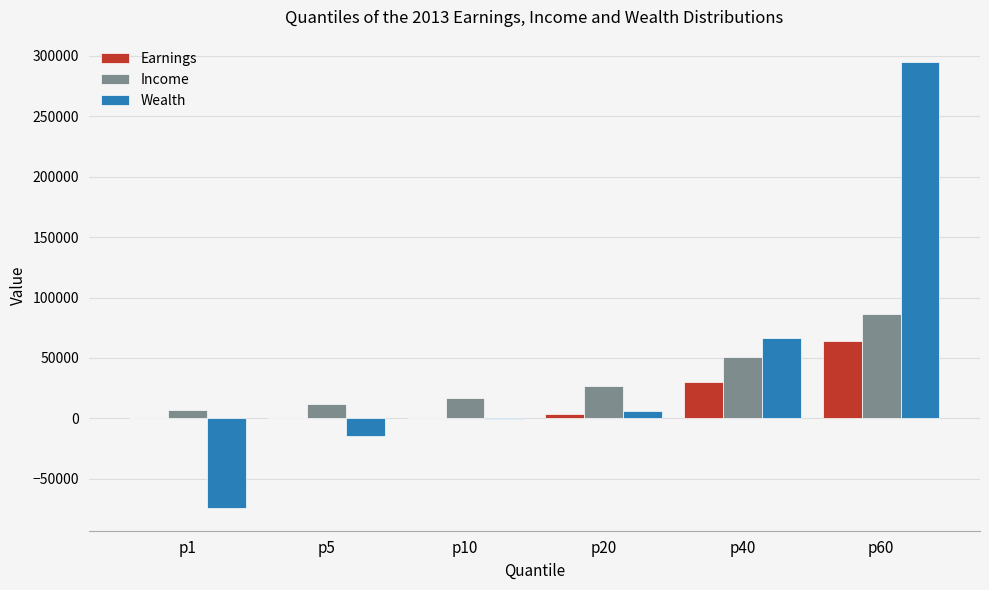

At which category is the sum across all series the highest?

p60